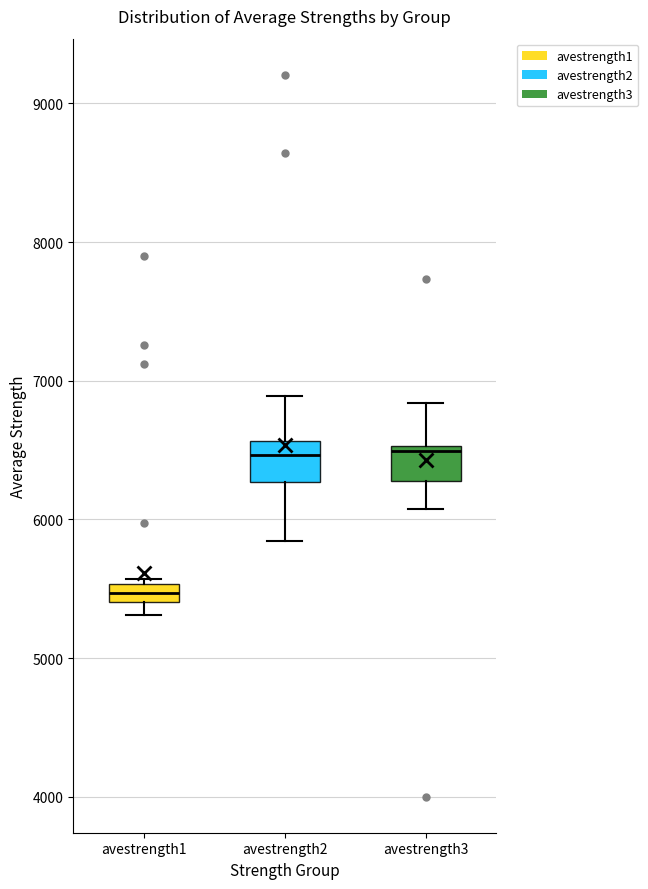

Where does the median line of the box for avestrength2 sit on the y-axis? The values are not printed on the chart, so give them approximately, as read against the axis.

6500